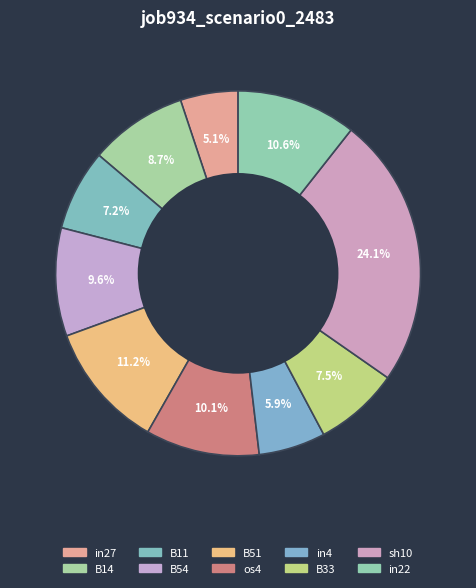

True or false: B54 accounts for 1% of the total.

False